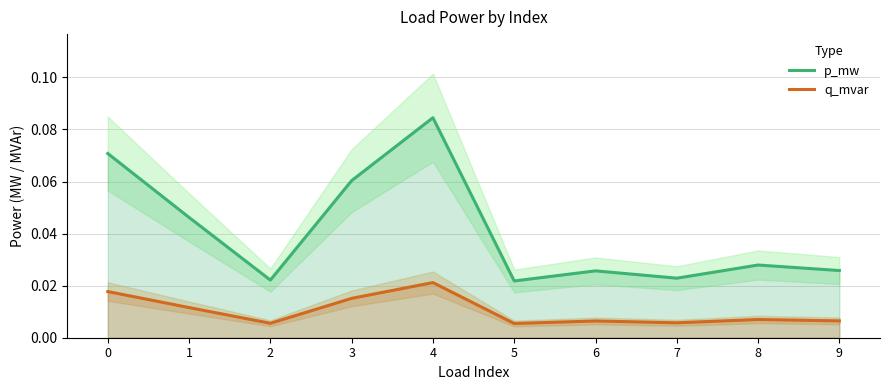

At which label is q_mvar closest to 0?

5